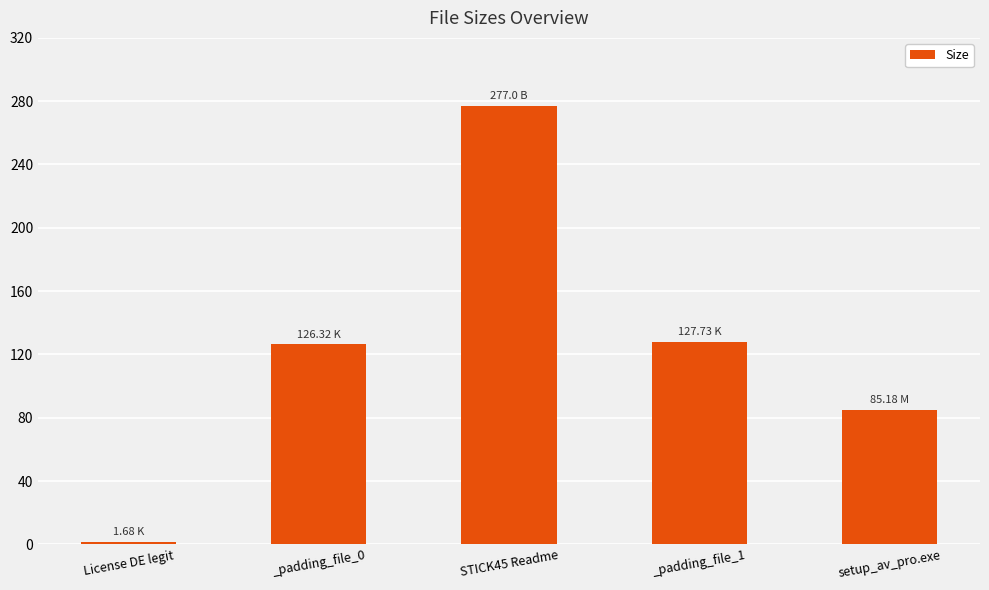

What is the change in value from STICK45 Readme to _padding_file_1?

-149.3